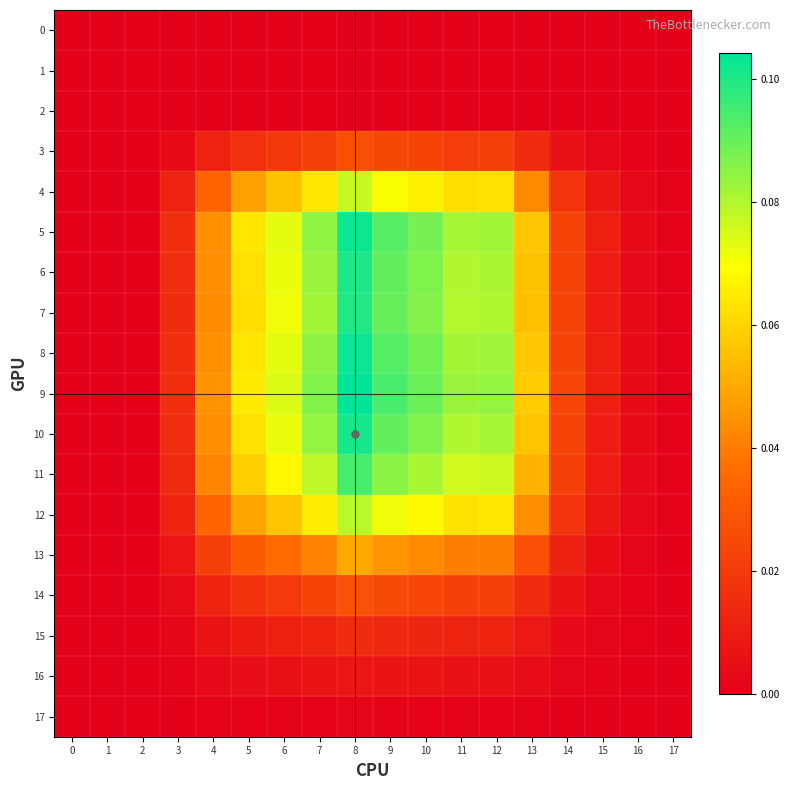

Between 12 and 15, which series saw the biggest shift?

9